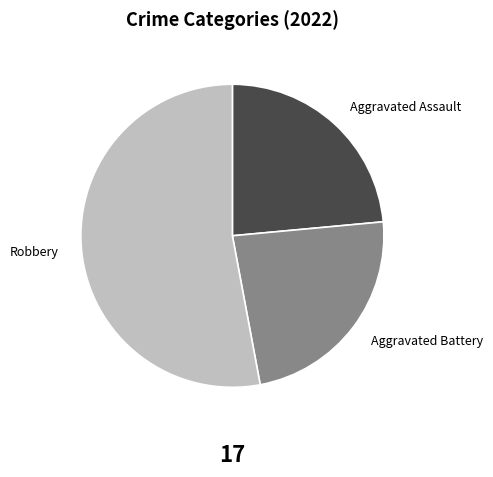

Count the number of slices in the pie.

3